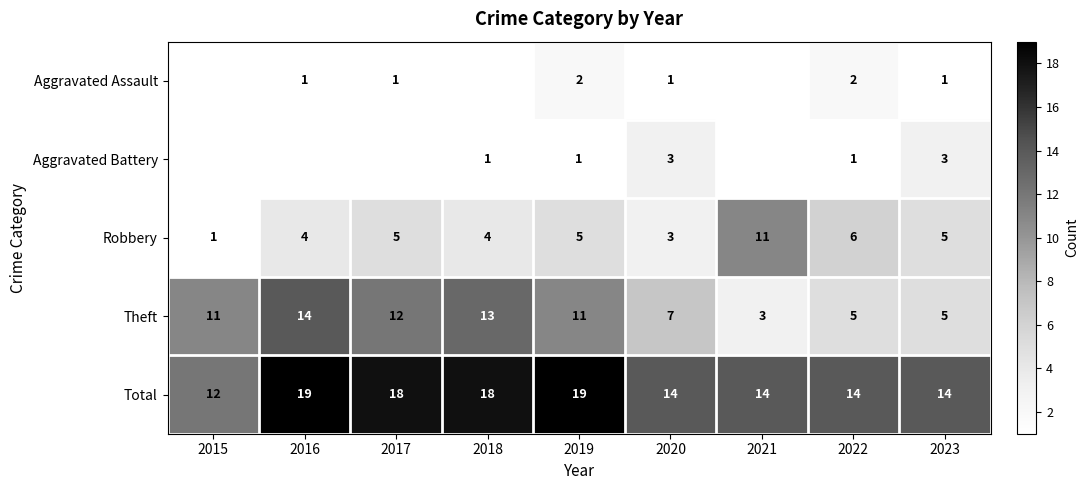

What is the sum of all Total values?

142